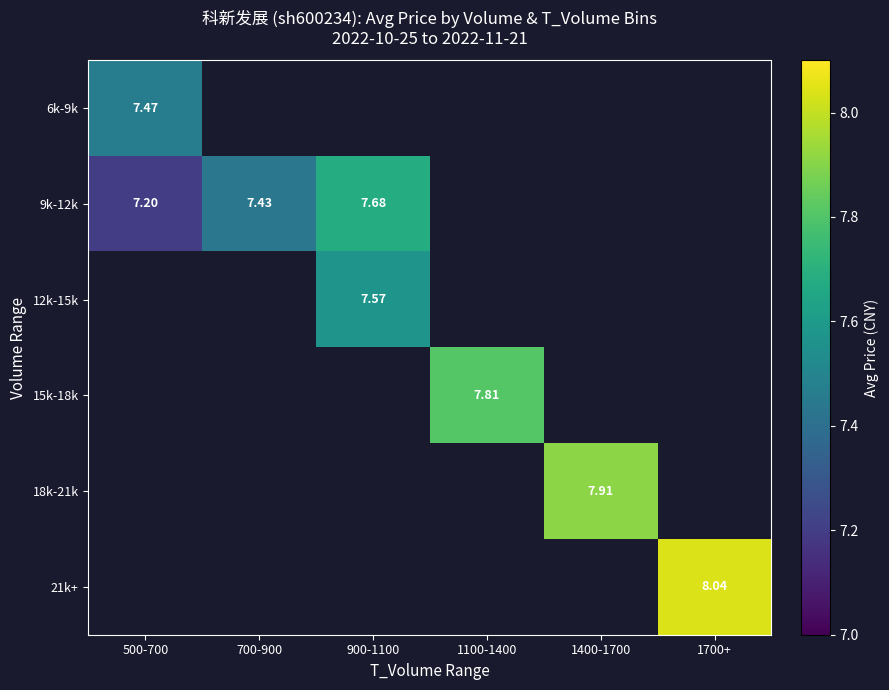

The 18k-21k series shows 3.8 at 1400-1700. True or false?

False